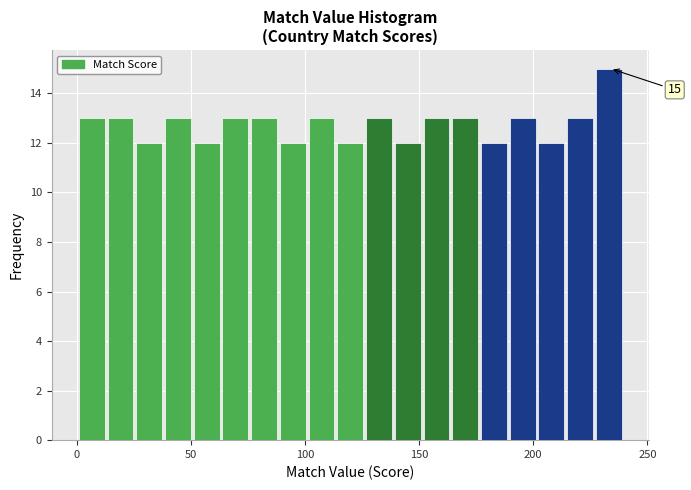

Read against the x-axis, roughly where is the centre of the tallest bar?

235